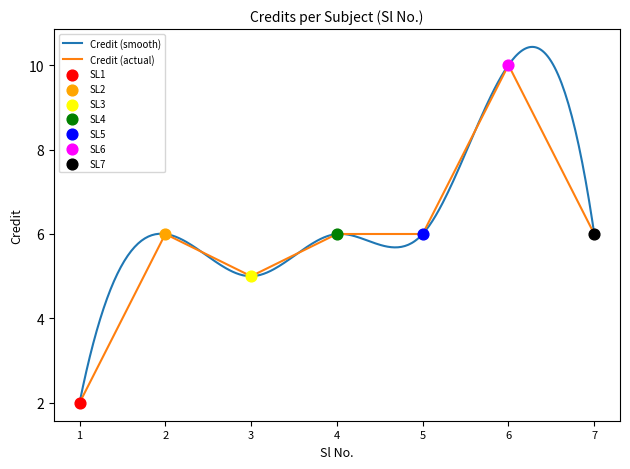

What is the change in value from 1 to 3?

+3